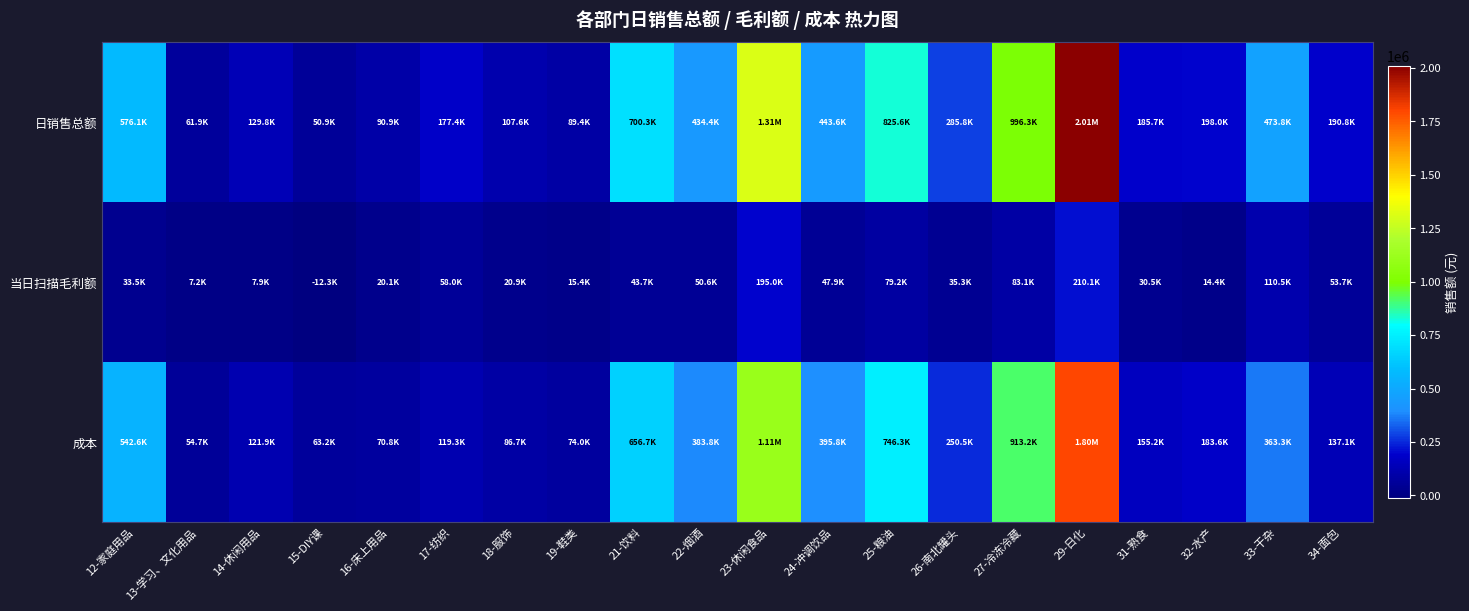

What is the smallest value displayed?

-12263.3